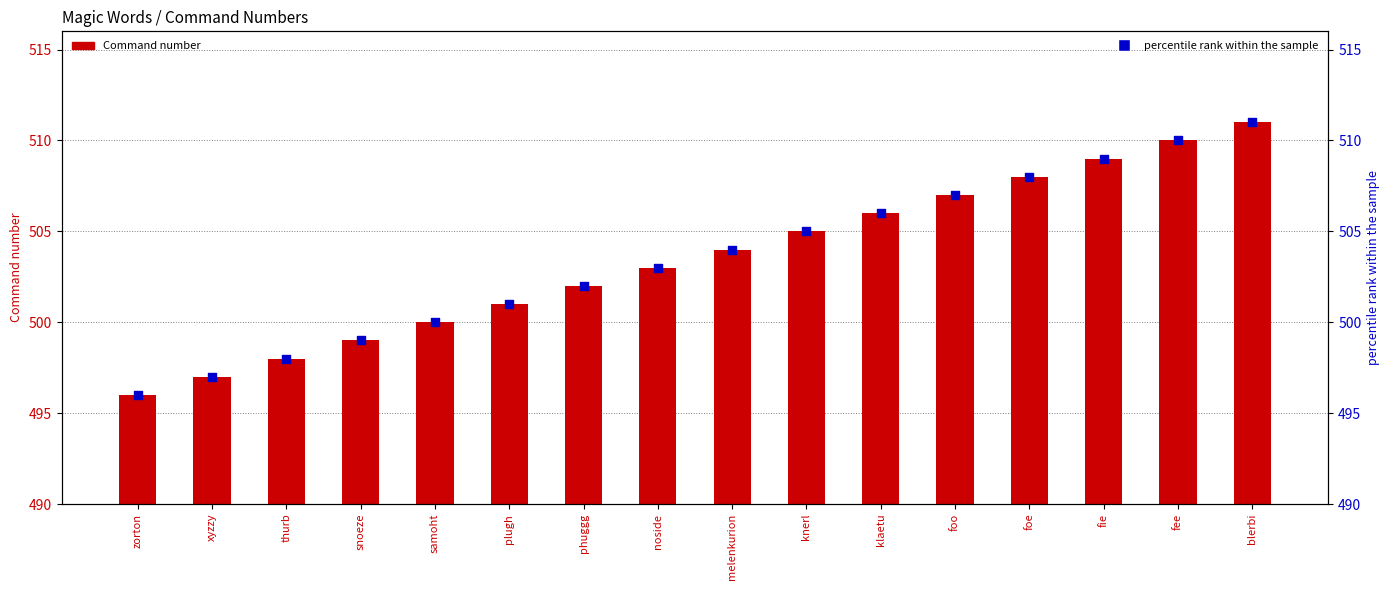

Which series contains the highest Y value?

Command number